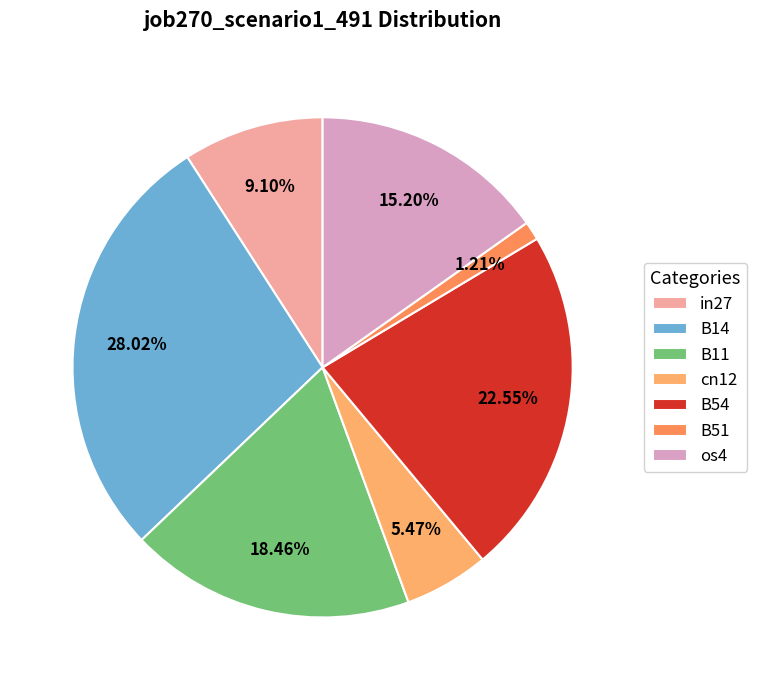

To the nearest percent, what percentage of the pie is os4?

15%